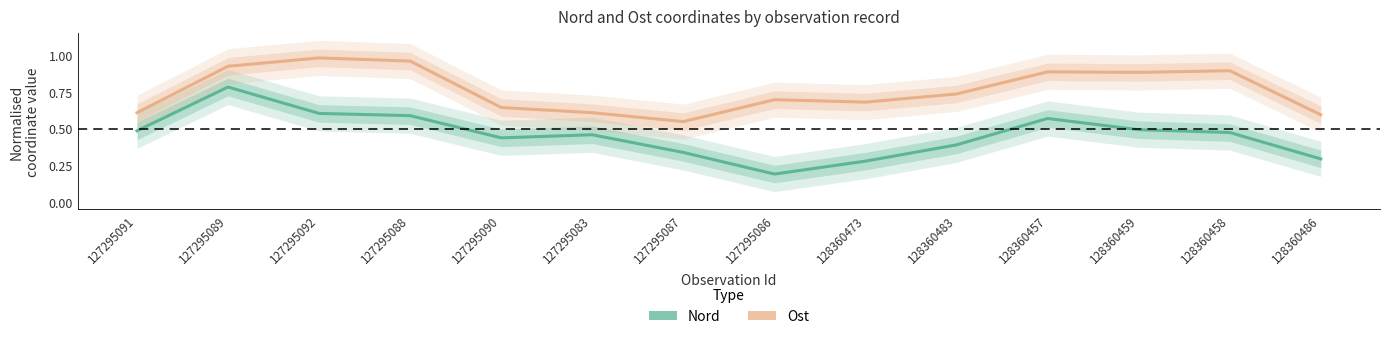

Where is the first local minimum for Ost?

127295087